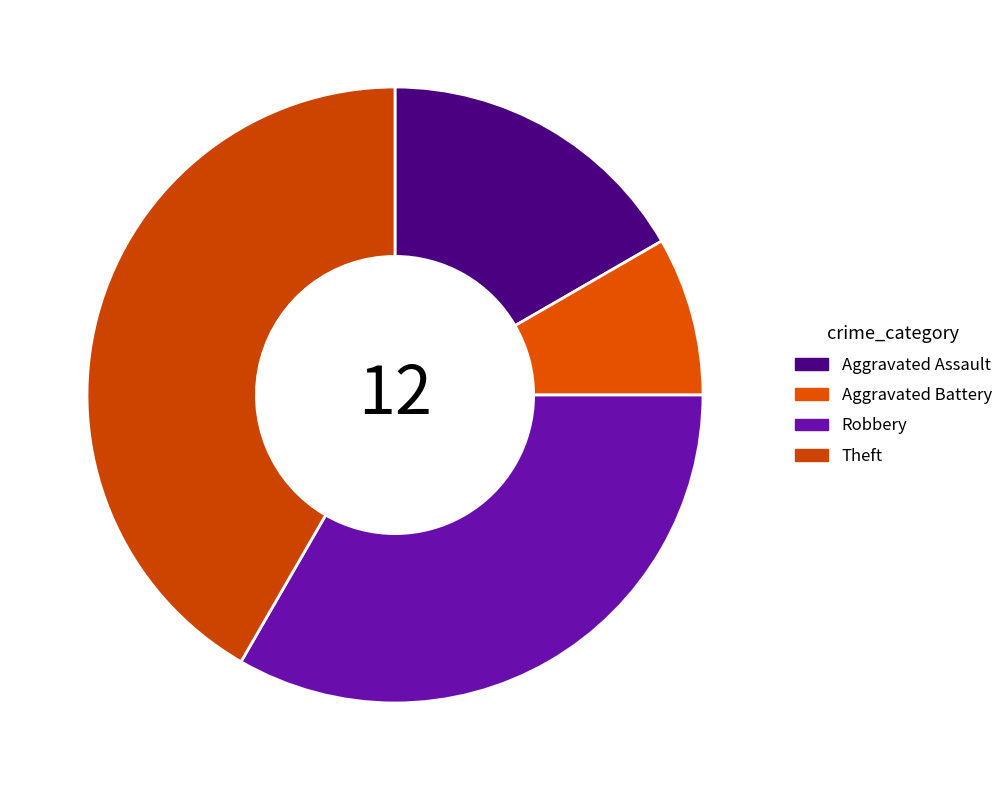

Is there any slice that represents more than half of the pie?

No